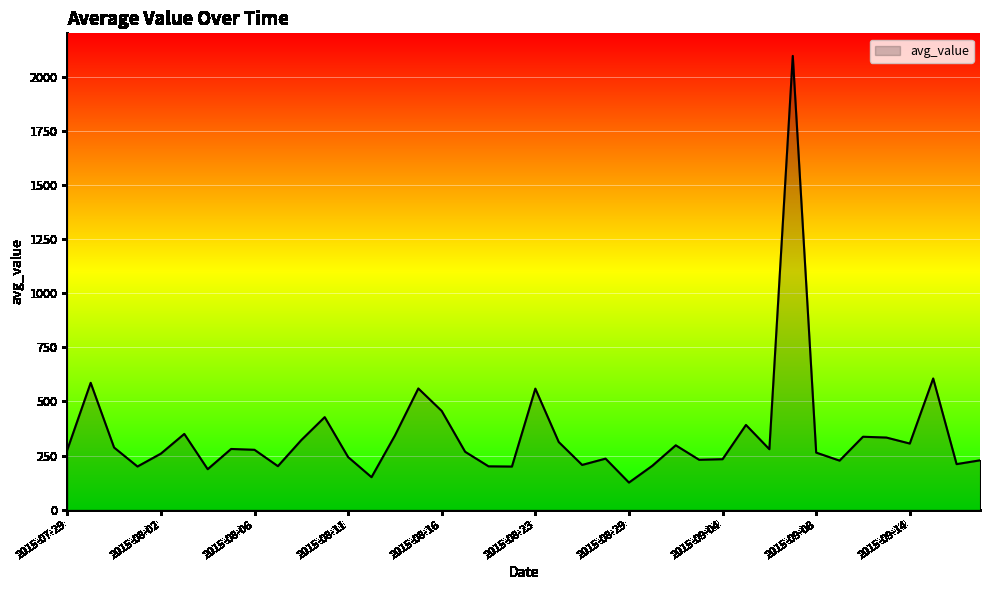

What is the minimum value shown in the chart?

125.6